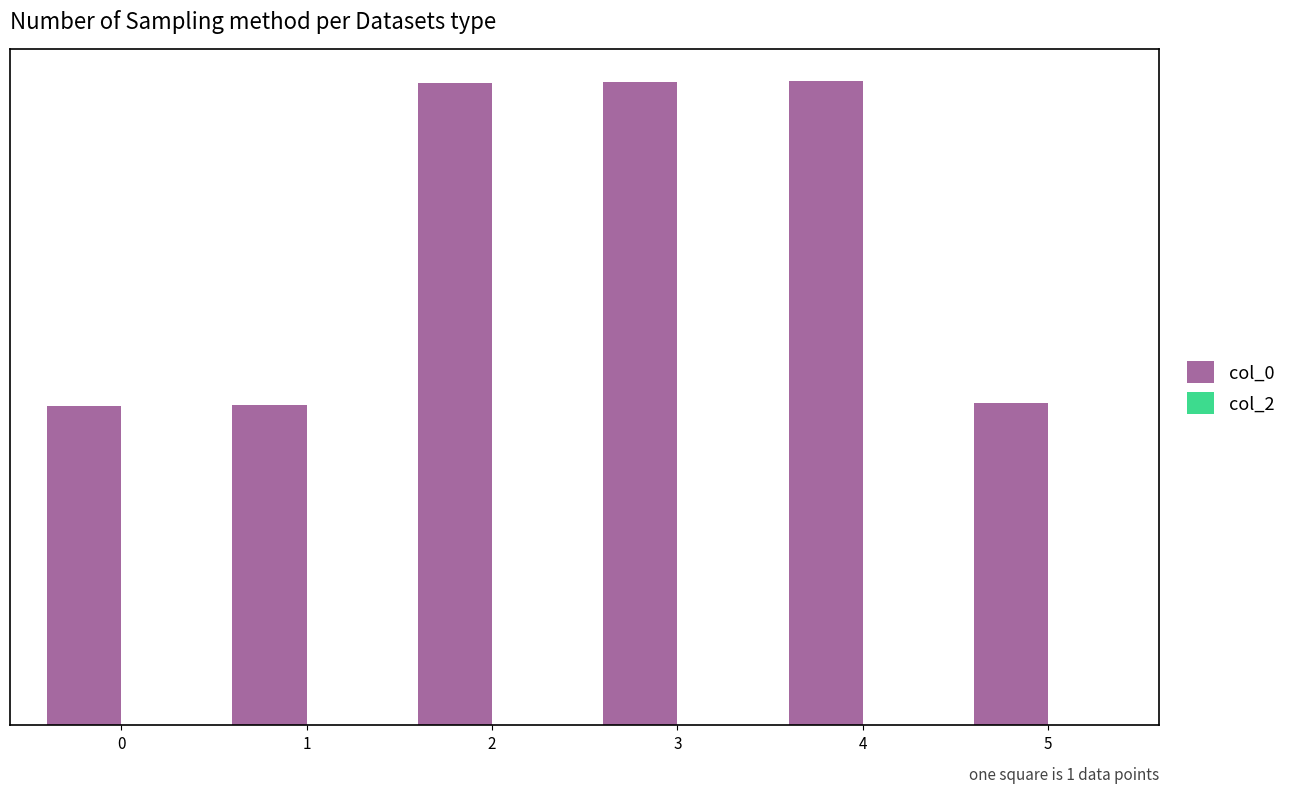

Does the chart contain any negative values?

No